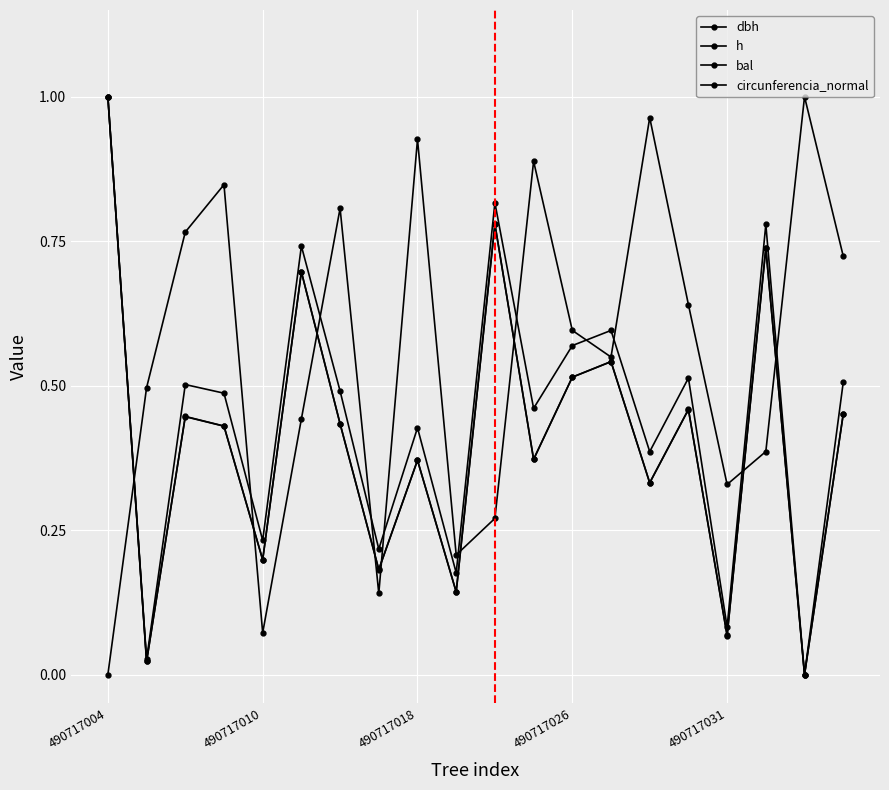

Is this an area chart (filled region under the line)?

No